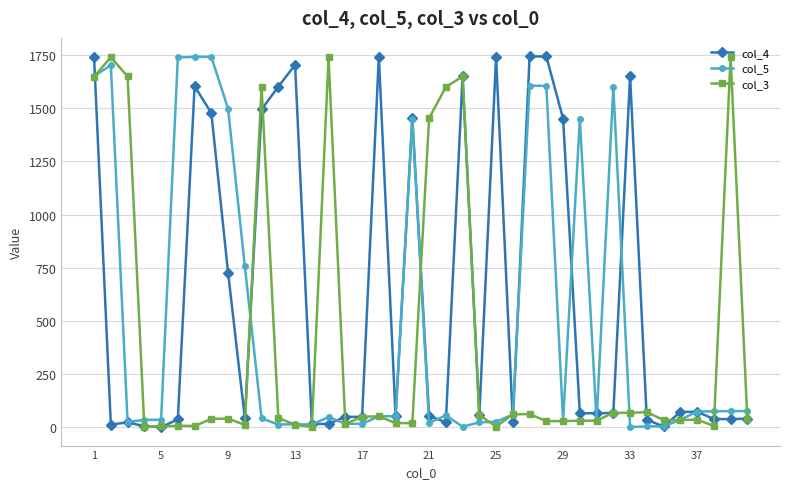

Which series has the largest total across all categories?

col_4